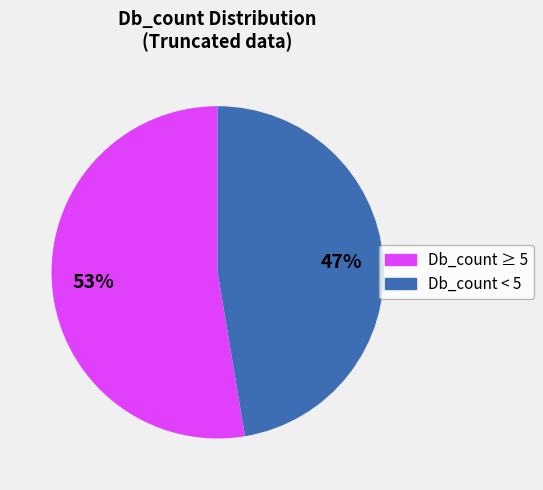

To the nearest percent, what is the combined percentage of Db_count < 5 and Db_count ≥ 5?

100%